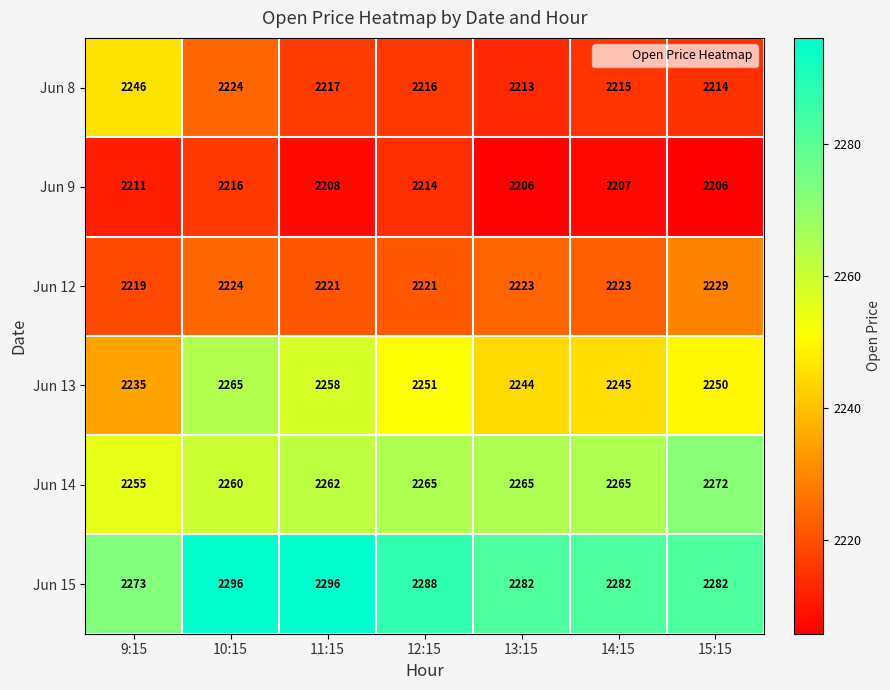

What is the difference between the Jun 12 values at 12:15 and 10:15?

3